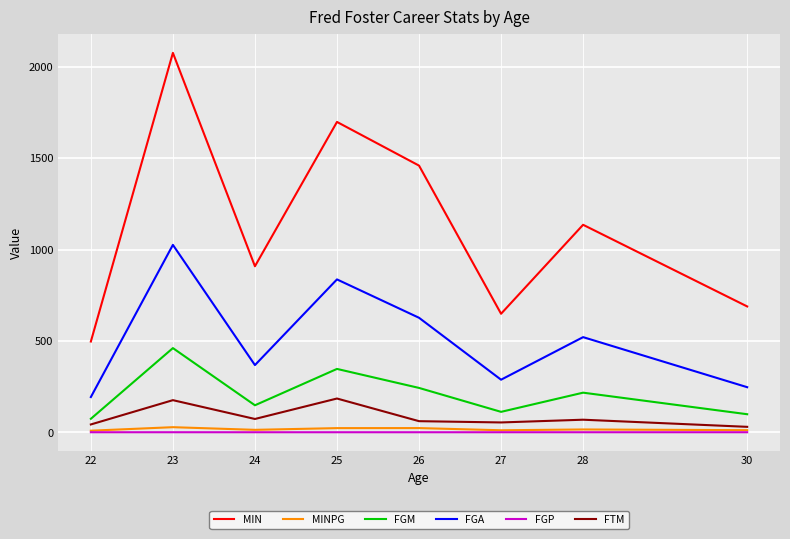

Does the chart have visible grid lines?

Yes